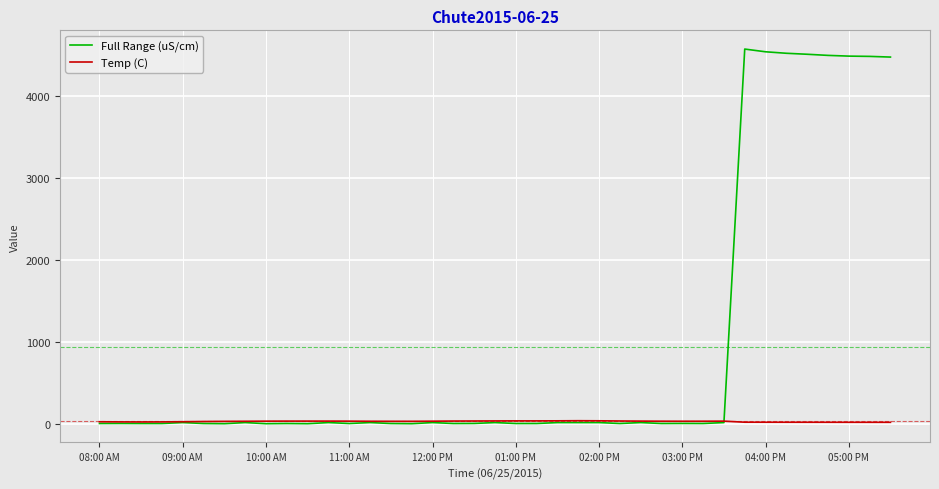

What is the highest value of the Full Range (uS/cm) series?

4573.9